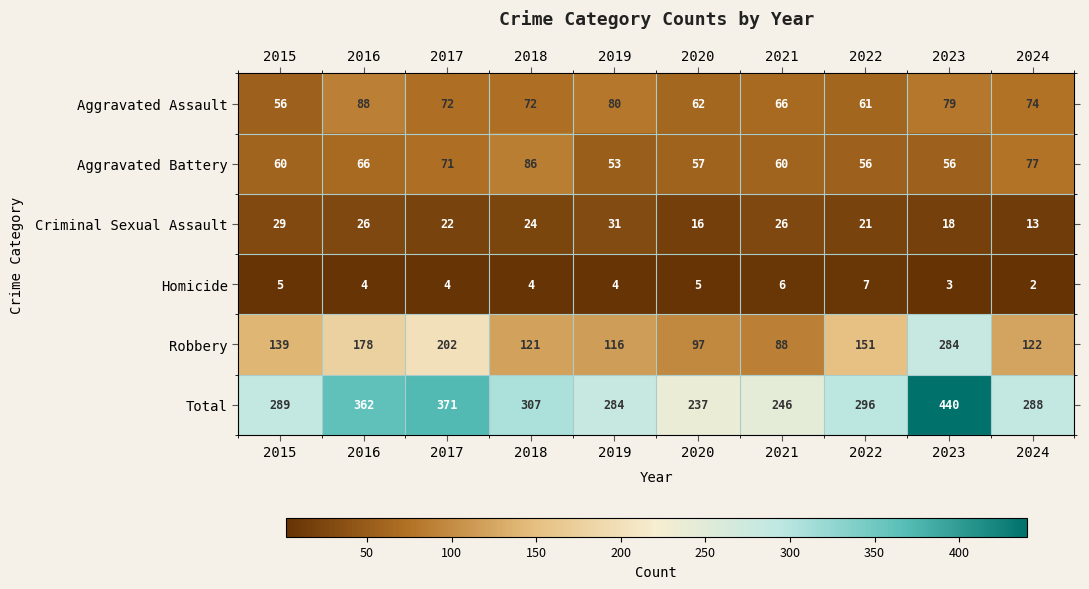

List the series in order of their peak value, lowest first.

Homicide, Criminal Sexual Assault, Aggravated Battery, Aggravated Assault, Robbery, Total